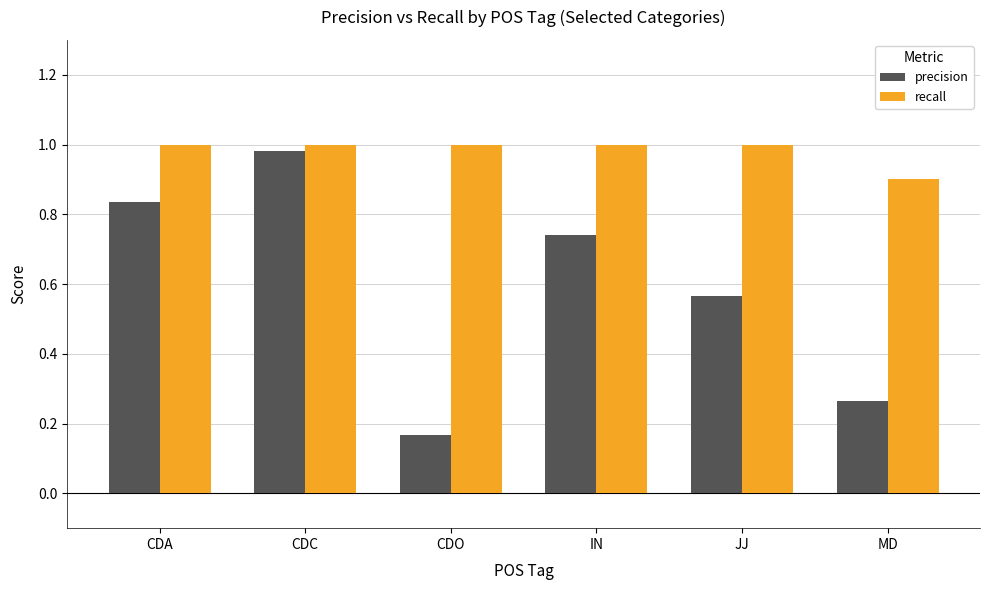

Where is precision nearest to the value 0?

CDO